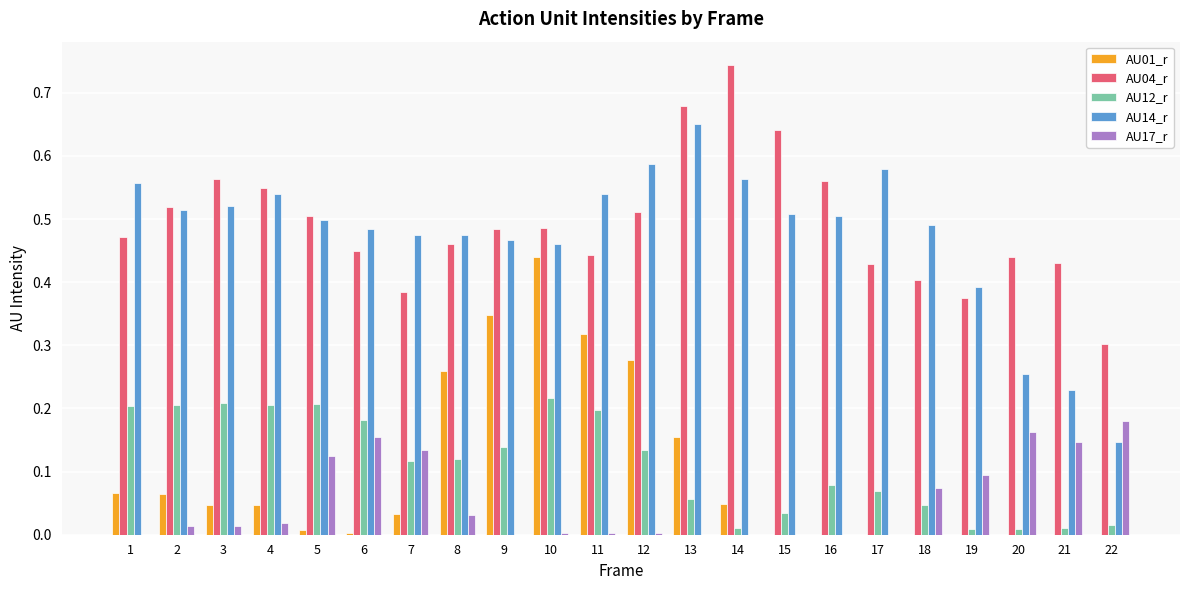

True or false: AU12_r has a value of 0.1 at 10.

False